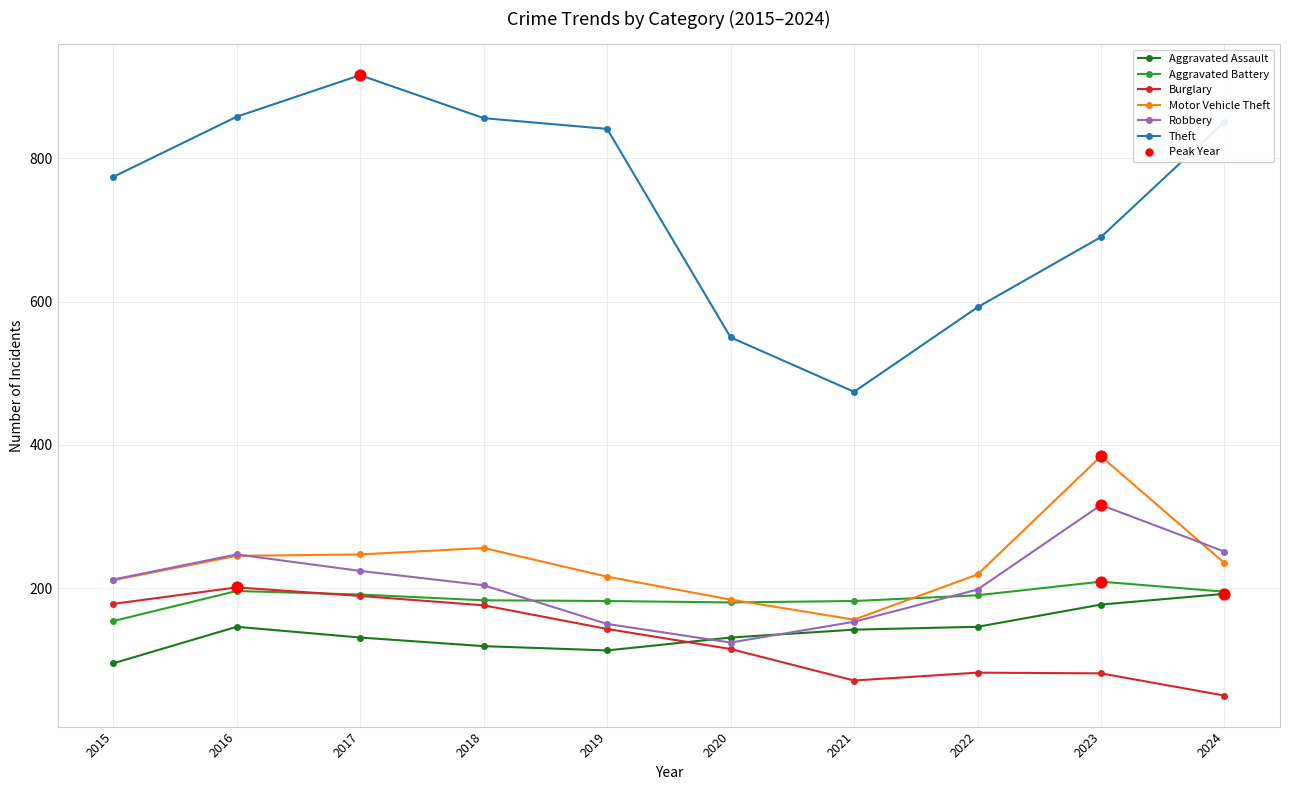

At how many categories does at least one series exceed 415?

10